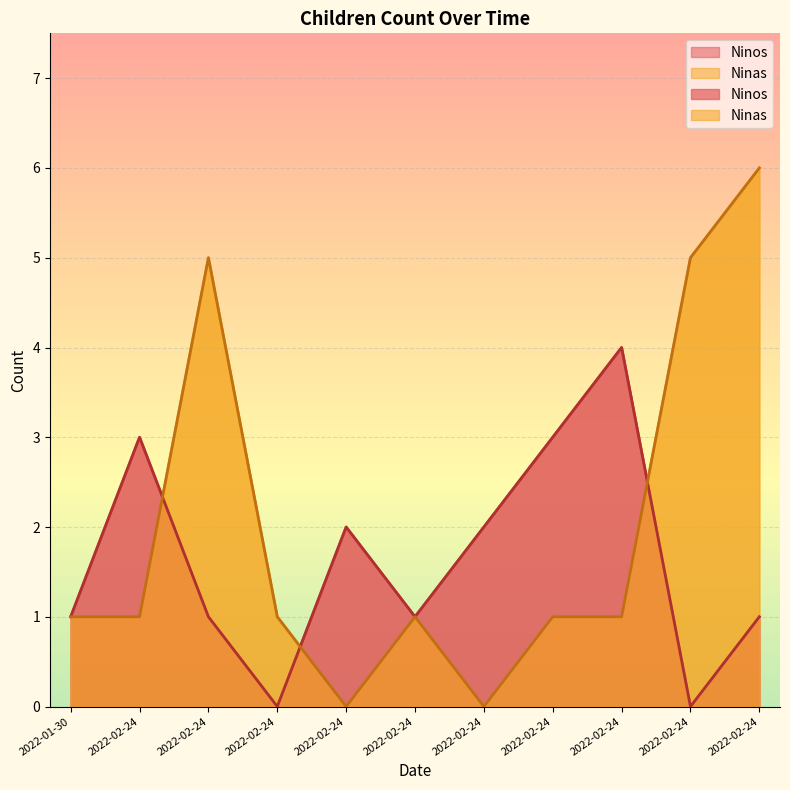

The Ninas series shows 1 at 2022-02-24. True or false?

True